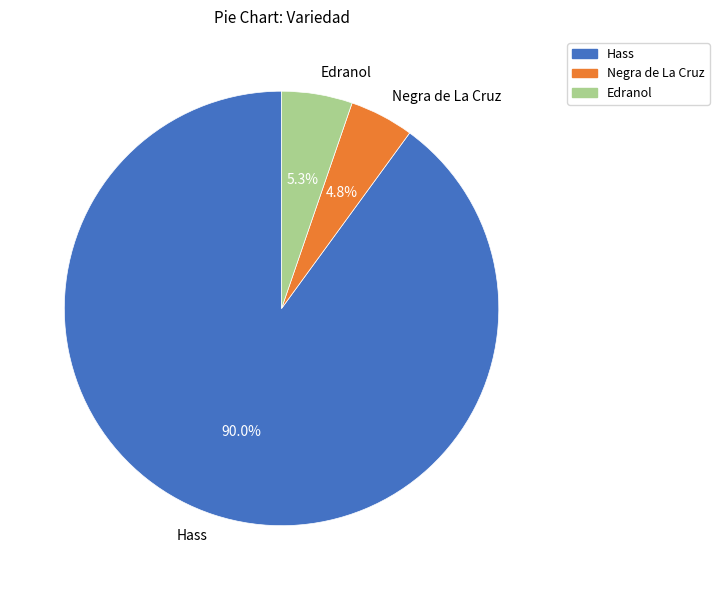

How many segments does this pie chart have?

3